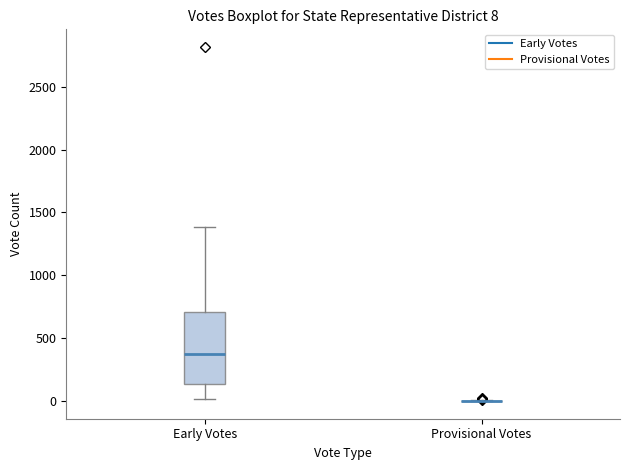

Which box is the tallest, from its lower edge to its upper edge?

Early Votes